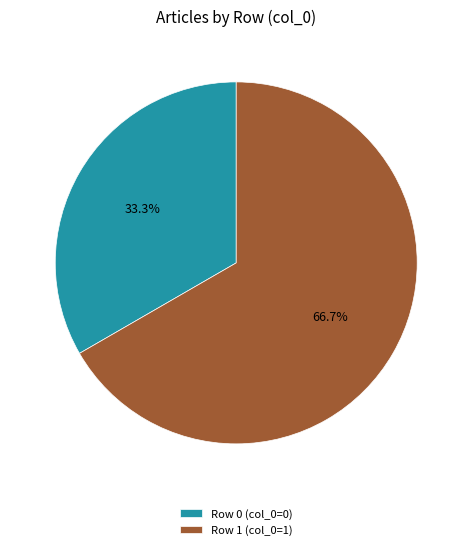

Is there a majority slice in this chart?

Yes